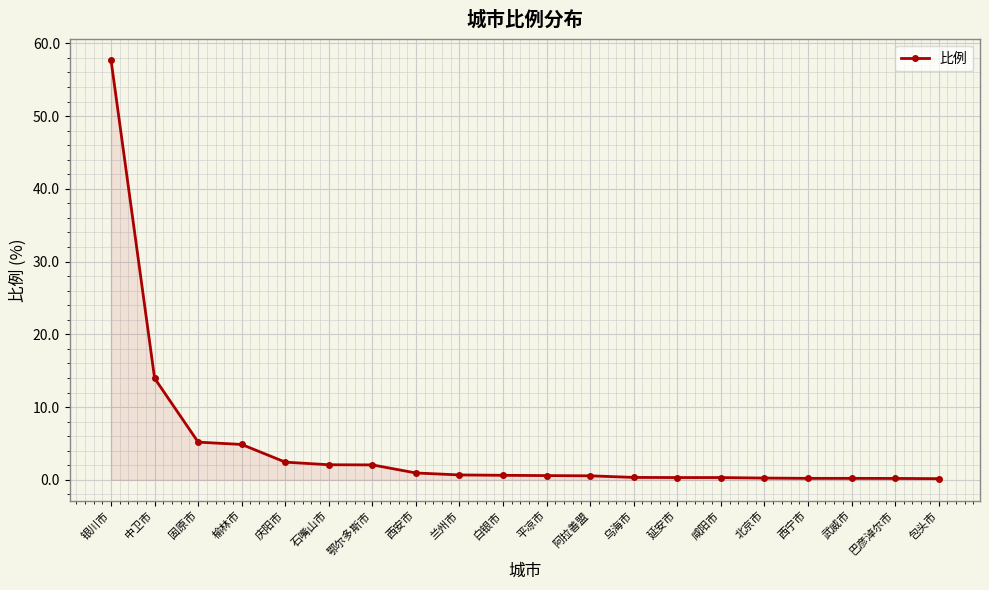

What is the label of the 2nd point from the right?

巴彦淖尔市